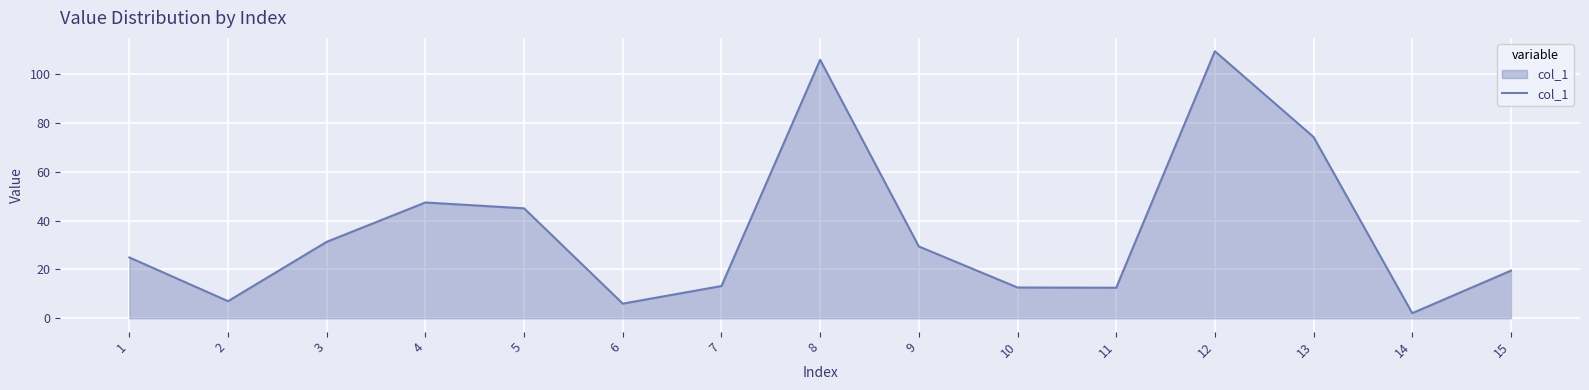

At which label does the data first exceed 24?

1